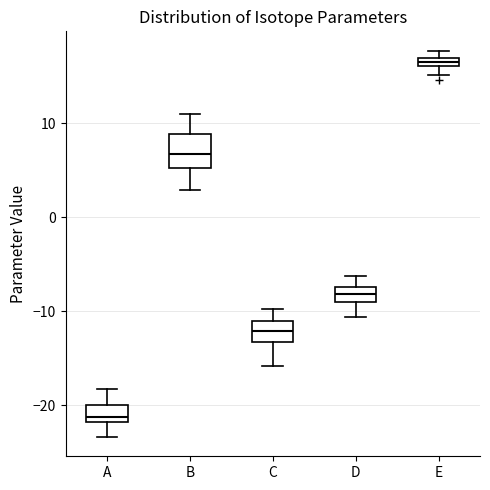

Which box is the tallest, from its lower edge to its upper edge?

B